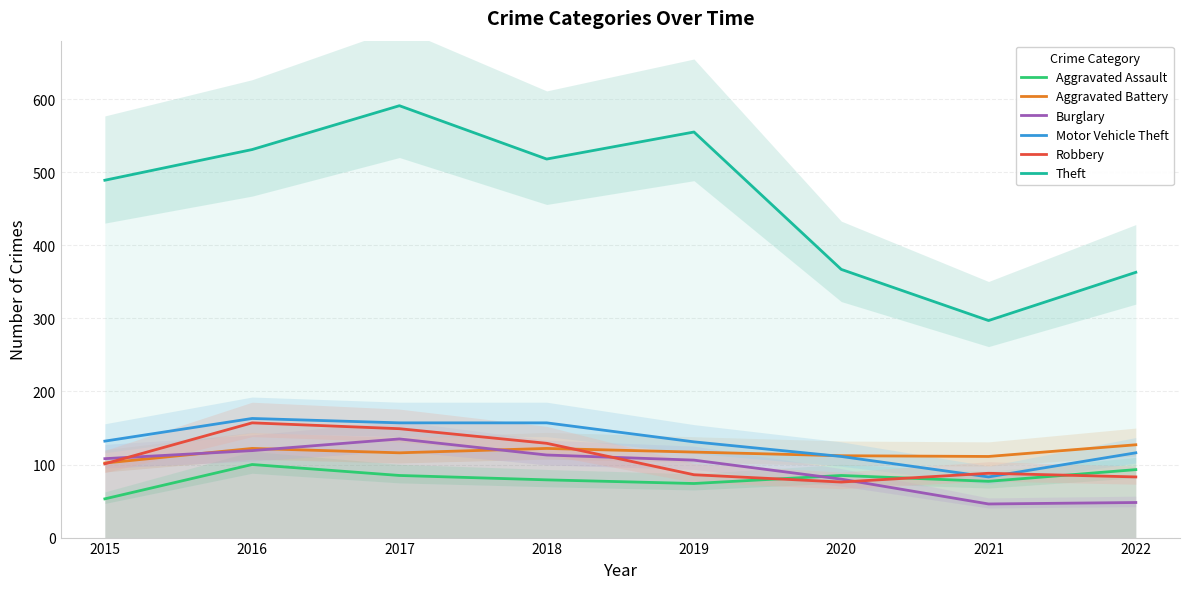

What is the total value across all series at 2015?

985